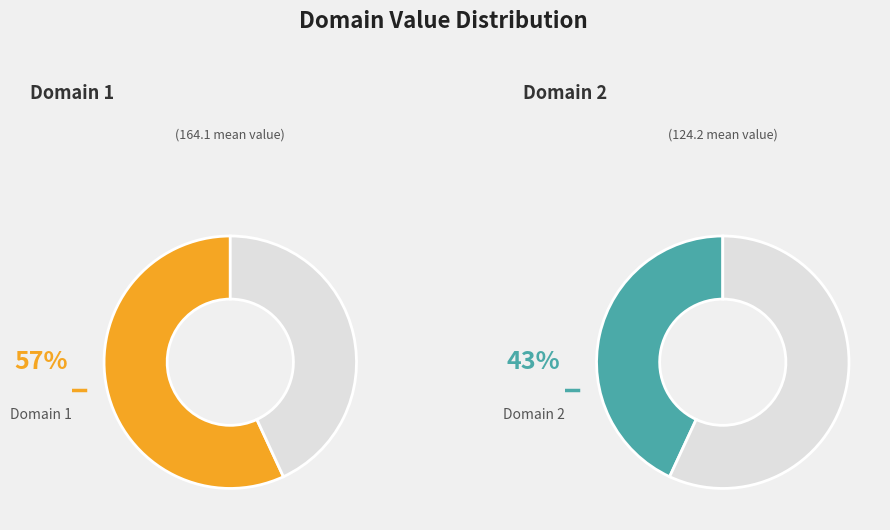

What is the smallest slice in the pie chart?

2